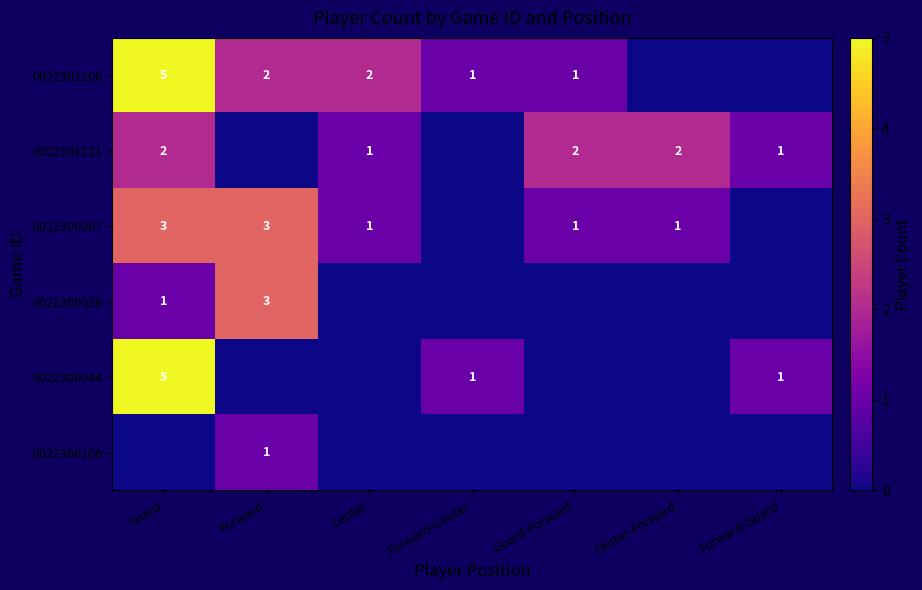

The 0022301221 series shows 1 at Forward-Guard. True or false?

True